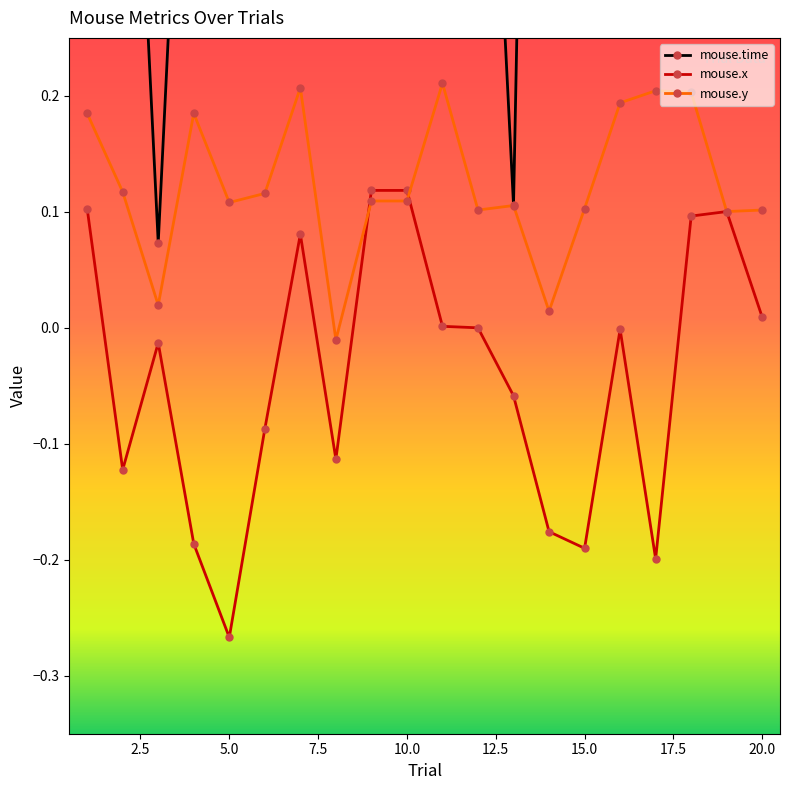

What are all the series names shown in the legend?

mouse.time, mouse.x, mouse.y